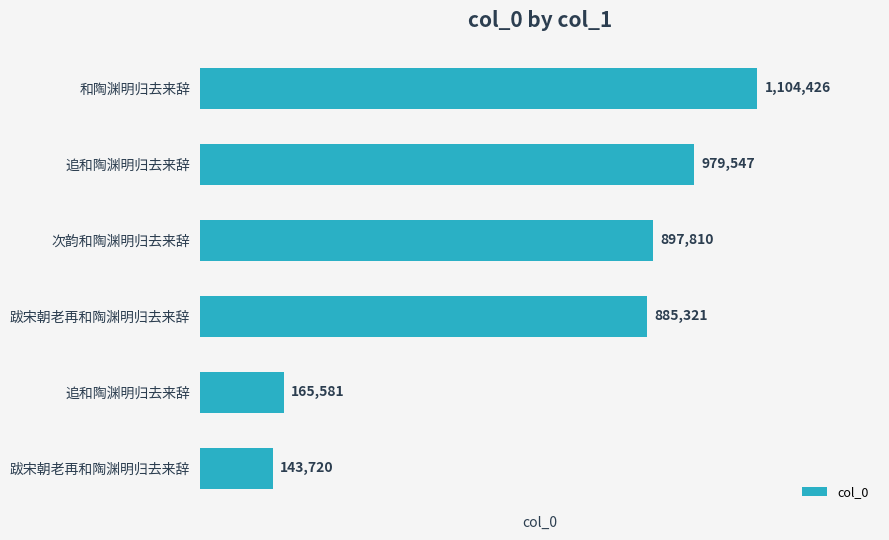

Rank the categories by value from lowest to highest.

跋宋朝老再和陶渊明归去来辞, 追和陶渊明归去来辞, 跋宋朝老再和陶渊明归去来辞, 次韵和陶渊明归去来辞, 追和陶渊明归去来辞, 和陶渊明归去来辞